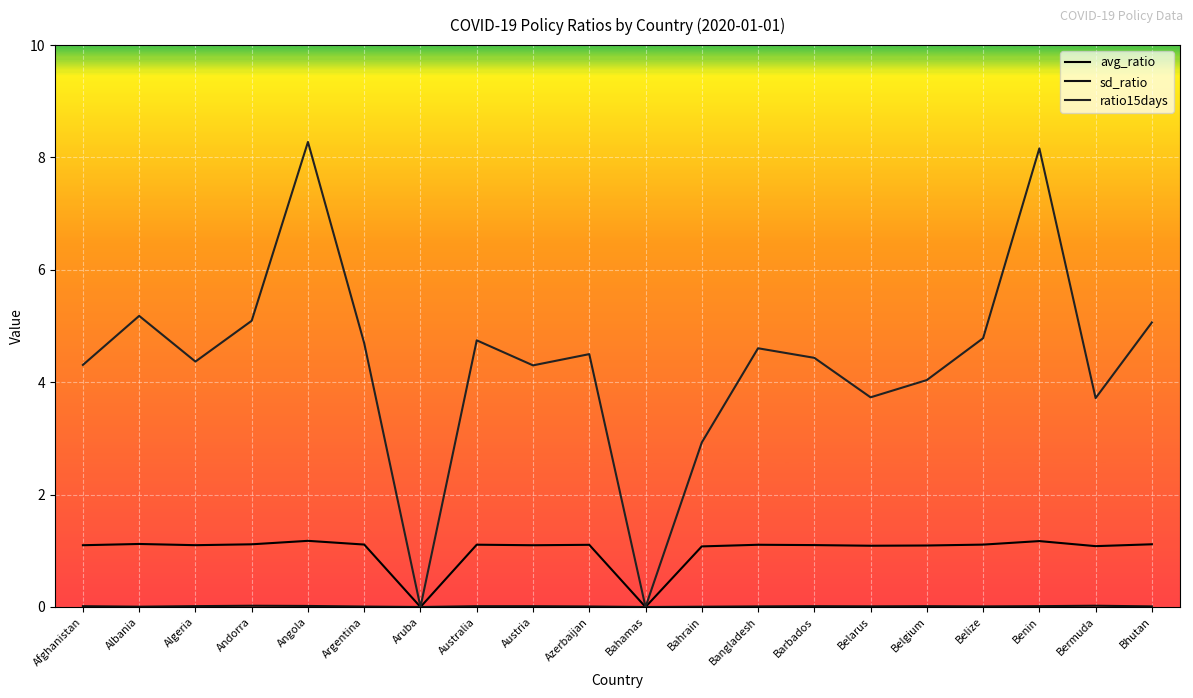

What is the difference between the highest and lowest values at Barbados?

4.4